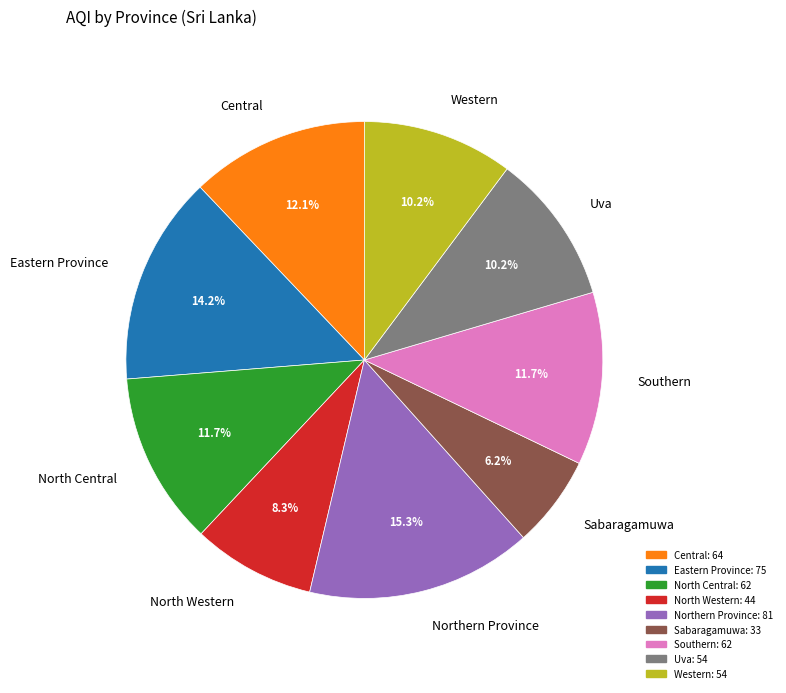

To the nearest percent, what portion does Sabaragamuwa represent?

6%